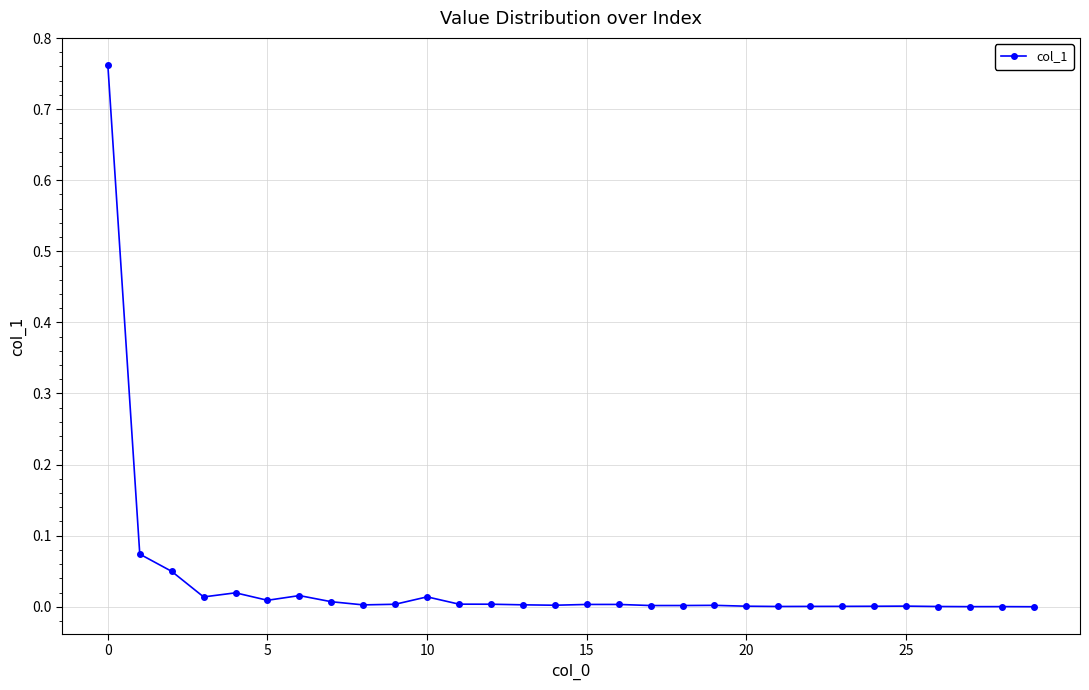

What is the sum of all values?

1.0